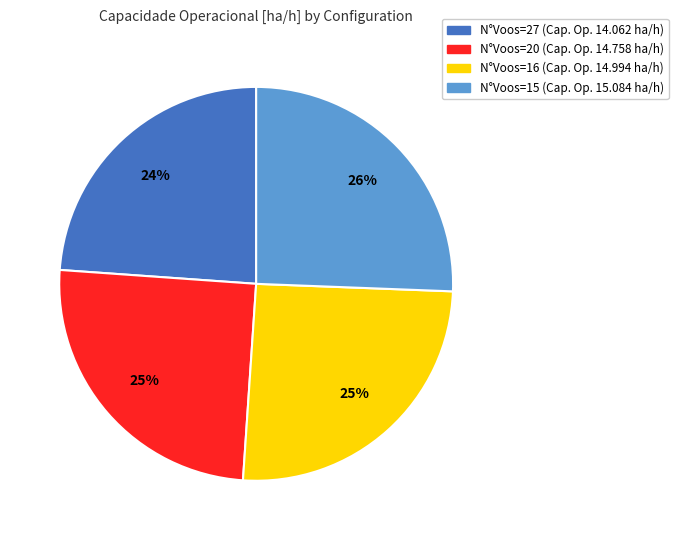

Count the number of slices in the pie.

4